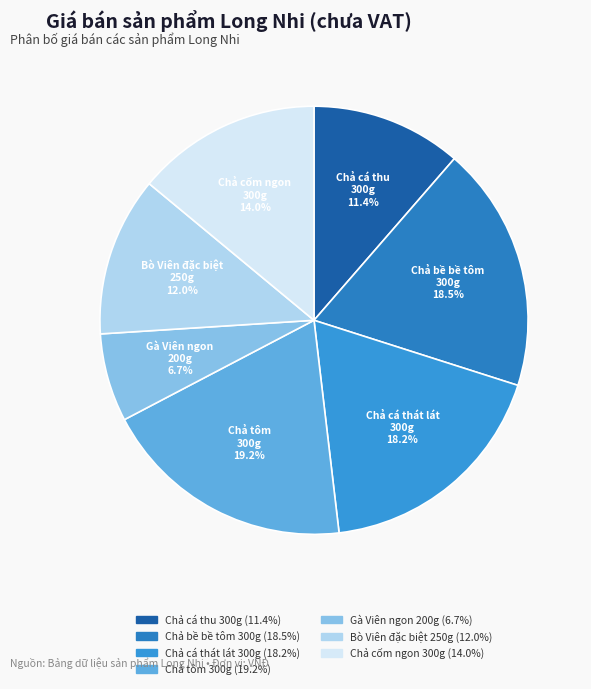

Rank the categories by value from lowest to highest.

Long Nhi Gà Viên ngon ngon 200g, HTC Long Nhi Chả cá thu gói 300g, Long Nhi Bò Viên đặc biệt 250g, Long nhi Chả cốm ngon 300g, HTC LONG NHI Chả cá thát lát gói 300g, HTC Long Nhi Chả bề bề tôm nõn gói 300g, HTC LONG NHI Chả tôm gói 300g